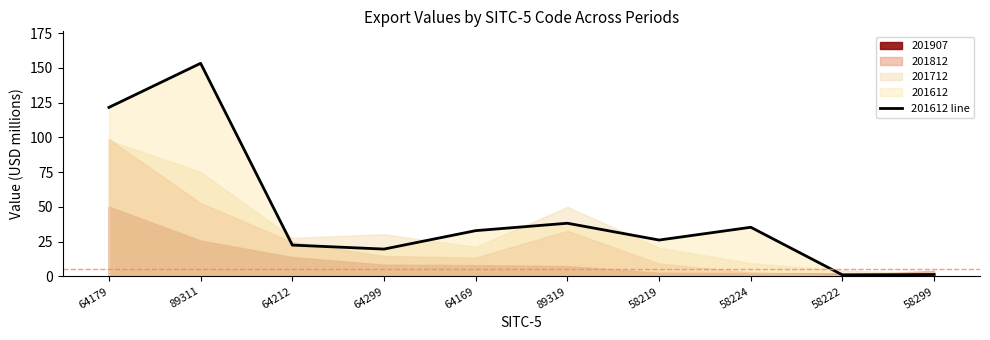

At which category does the data reach its first local valley?

64299